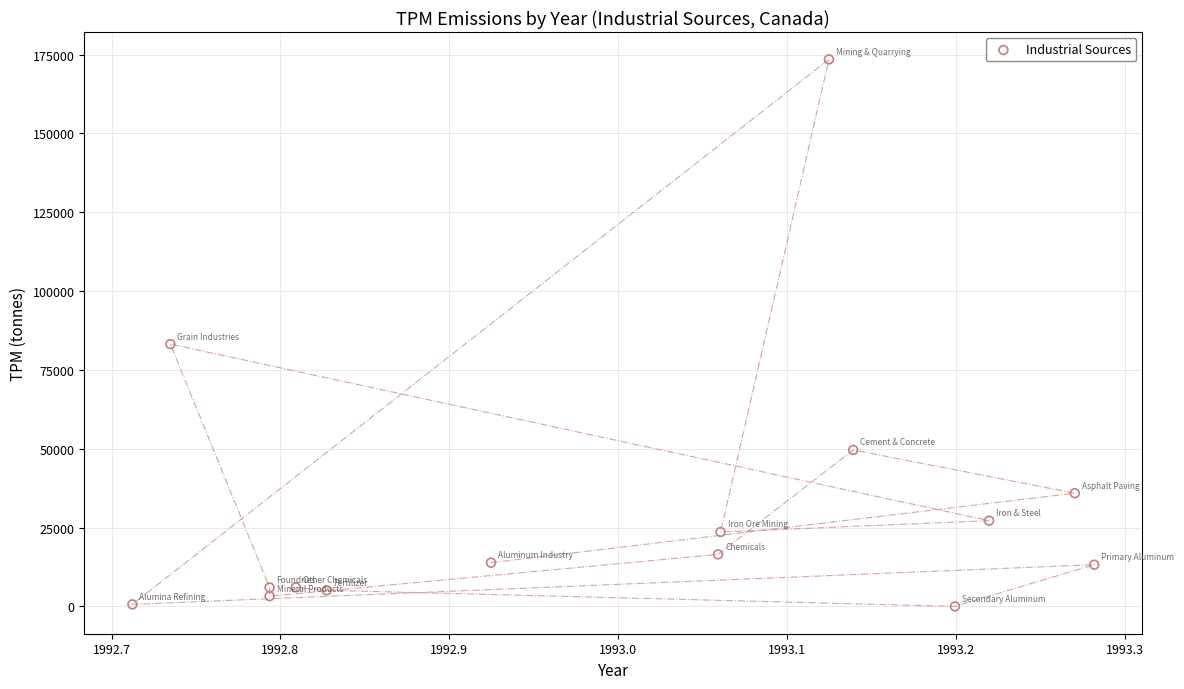

What is the range of Y values (max minus min)?

173453